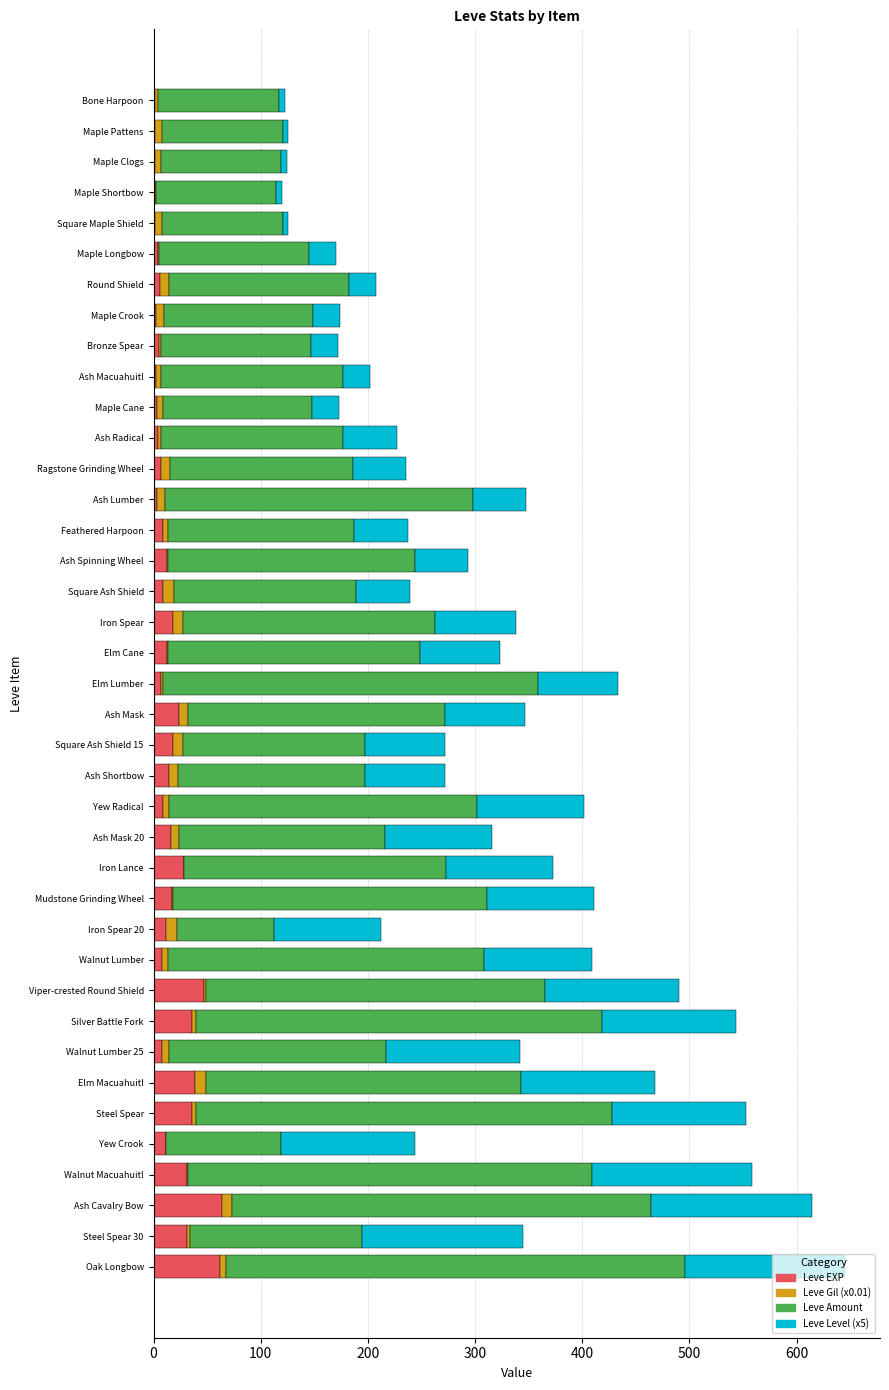

True or false: Leve EXP has a value of 18.0 at Square Ash Shield 15.

True